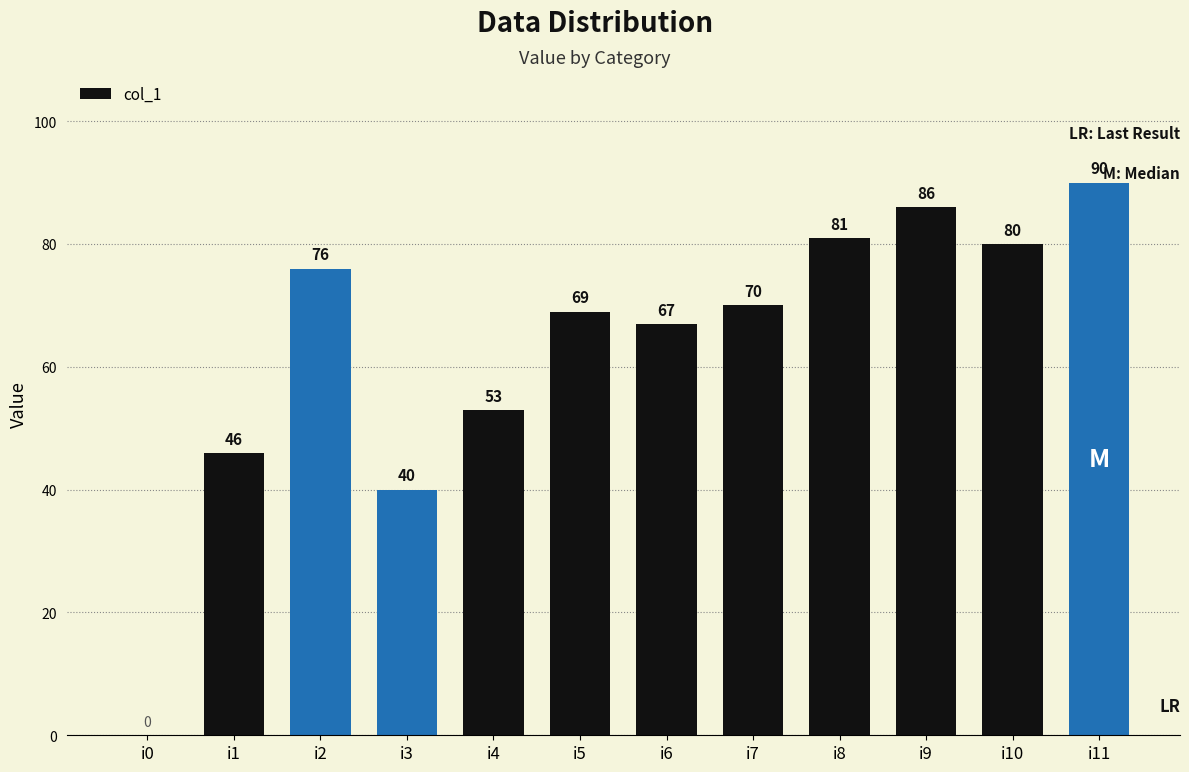

What is the sum of the values at i6 and i1?

113